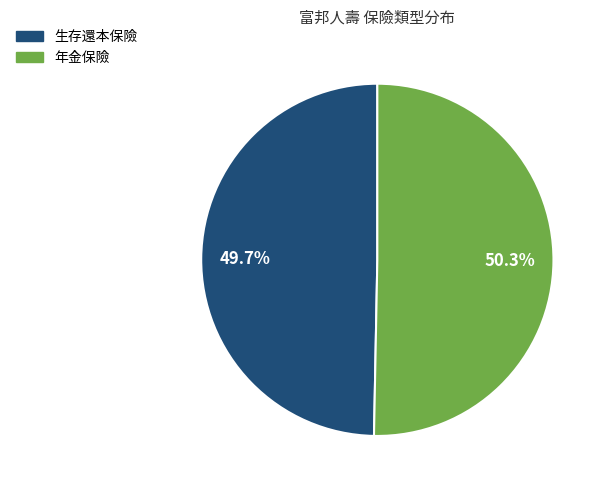

Does any single category account for the majority?

Yes